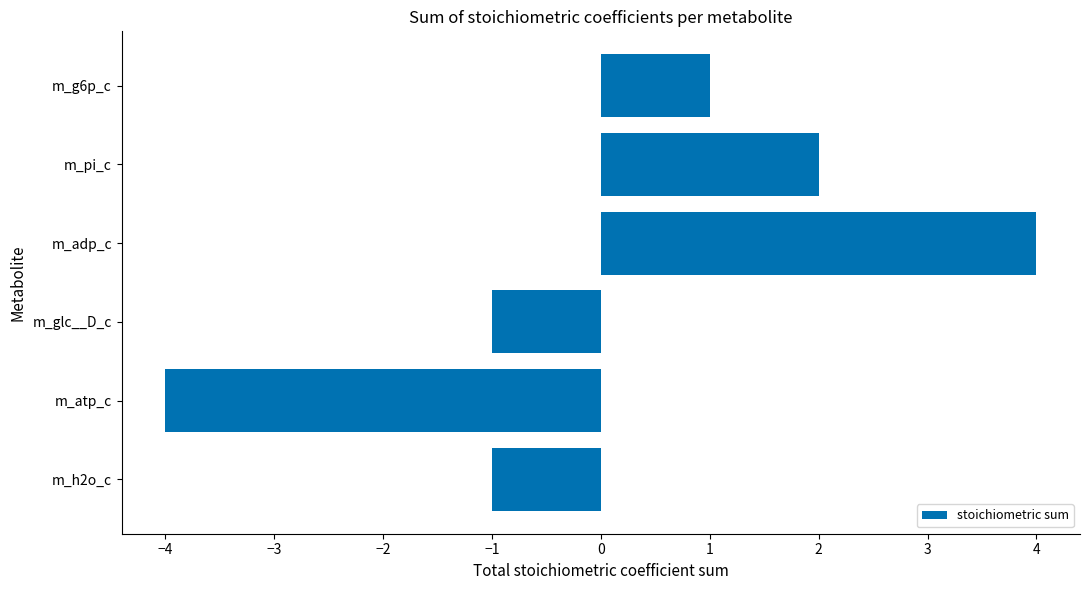

What is the greatest value displayed?

4